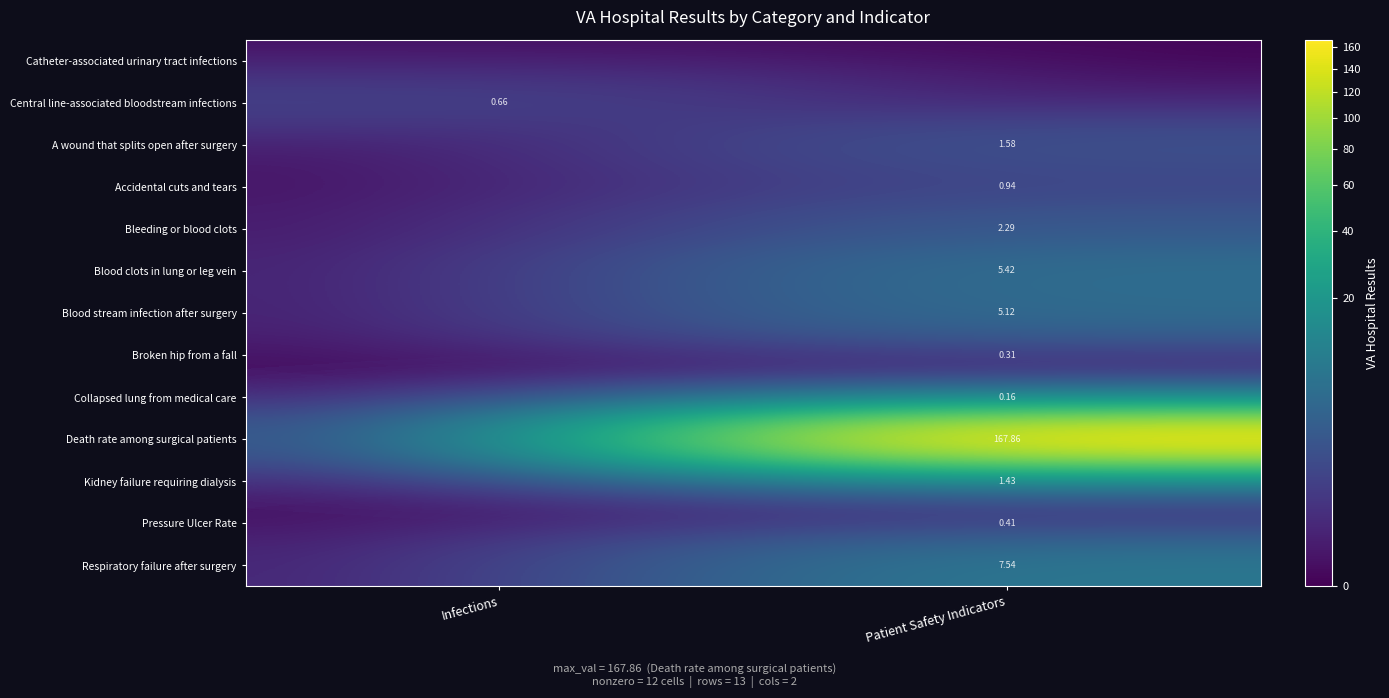

At which category is the sum across all series the highest?

Patient Safety Indicators